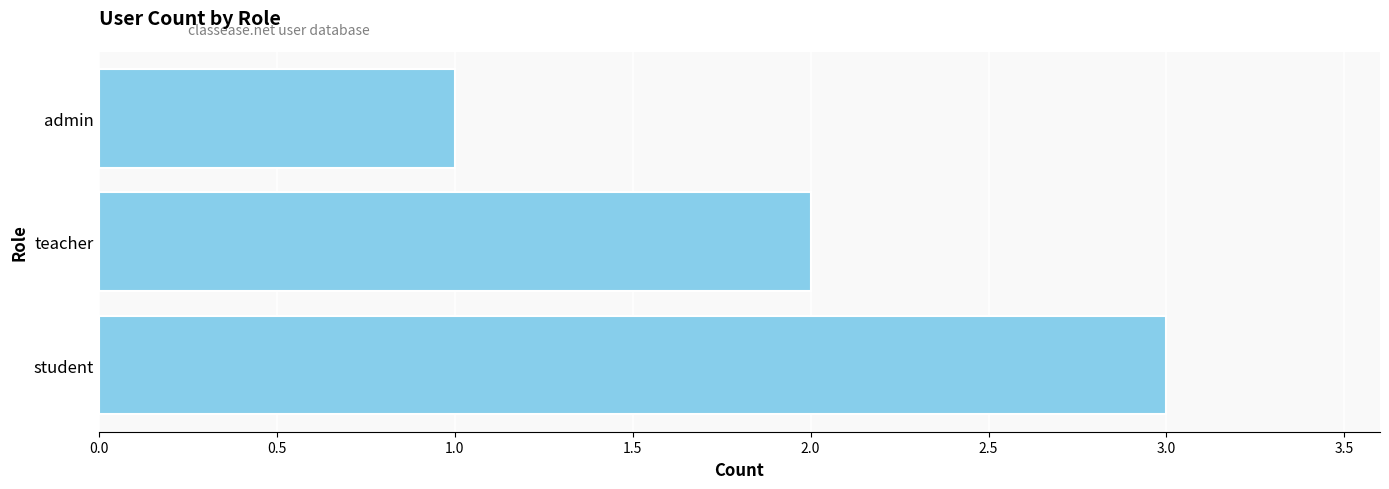

What is the ratio of the value at admin to the value at student?

0.3